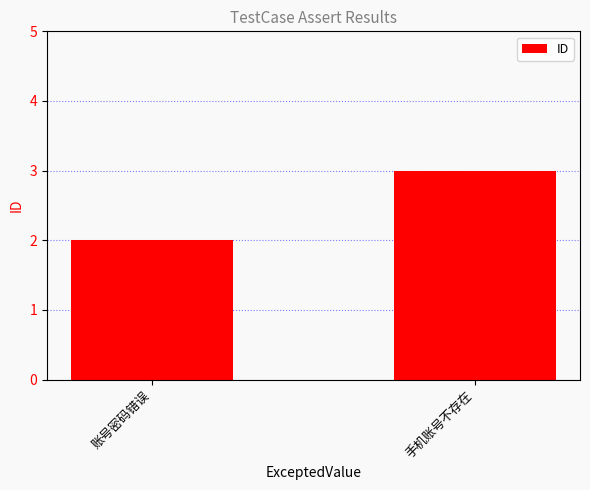

Does the chart contain any negative values?

No